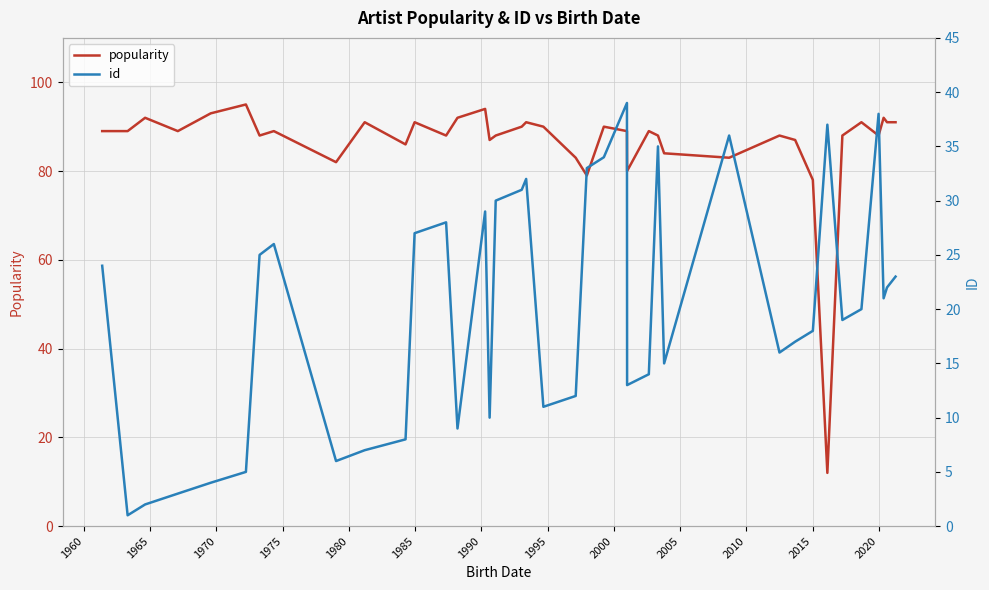

What is the sum of all popularity values?

3365